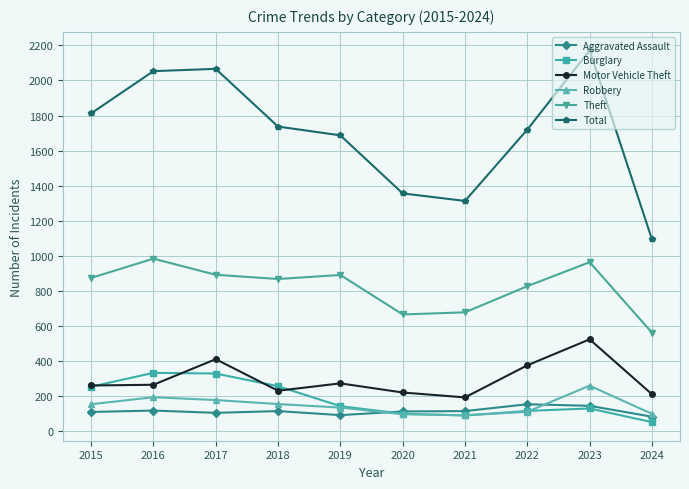

How many lines are shown in the chart?

6